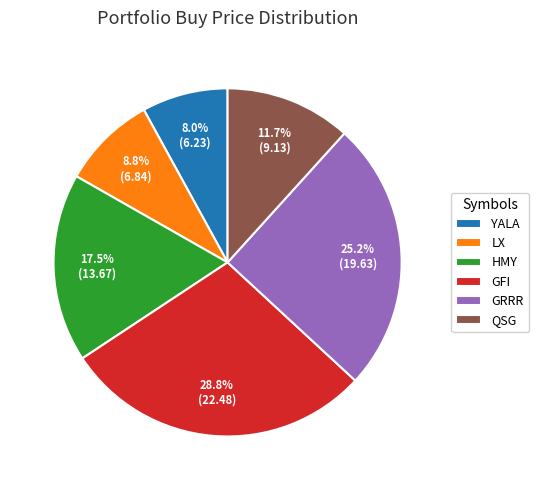

Which category has the smallest portion of the pie?

YALA